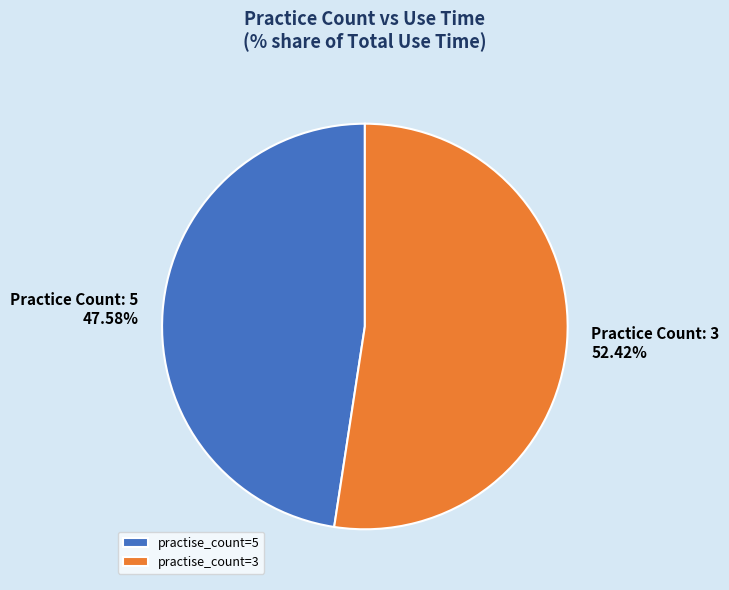

How many segments does this pie chart have?

2